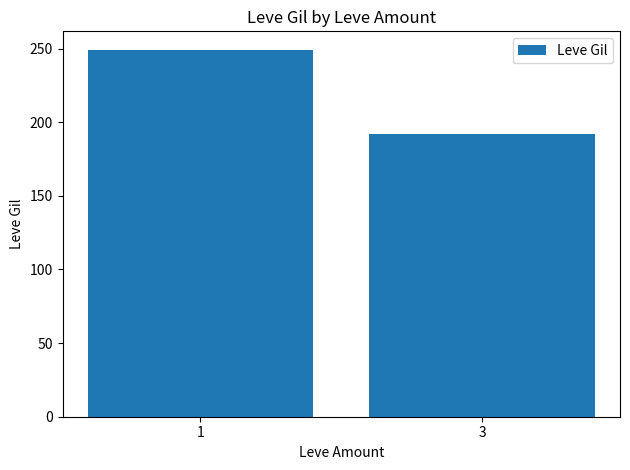

Between 3 and 1, which is larger?

1